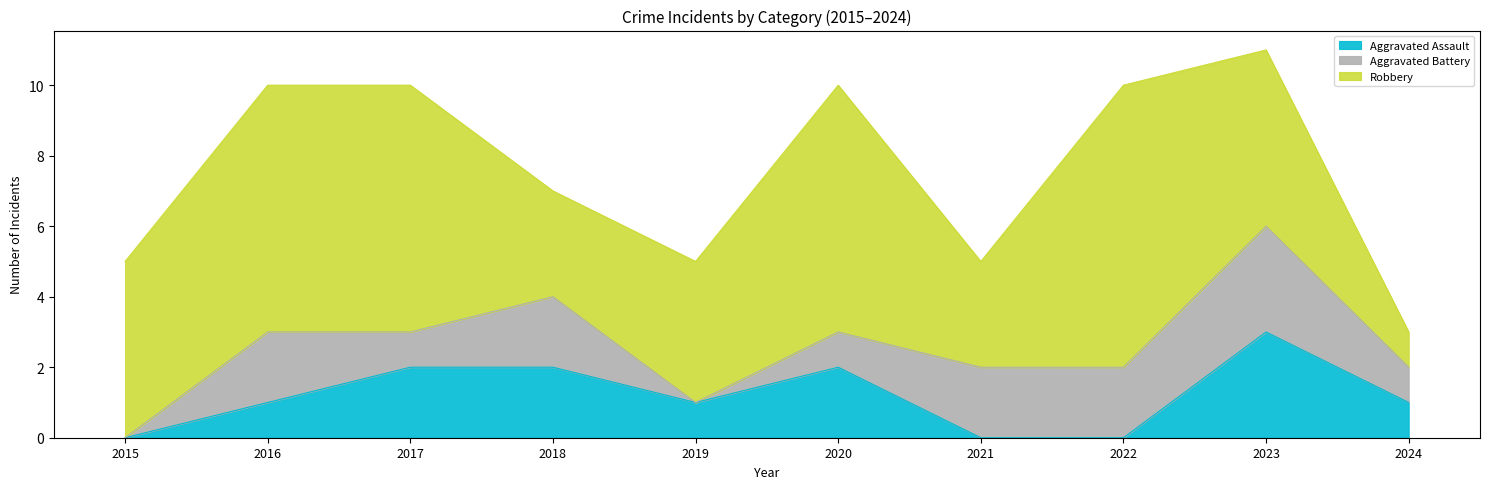

Is it true that Aggravated Assault equals 2 at 2020?

True